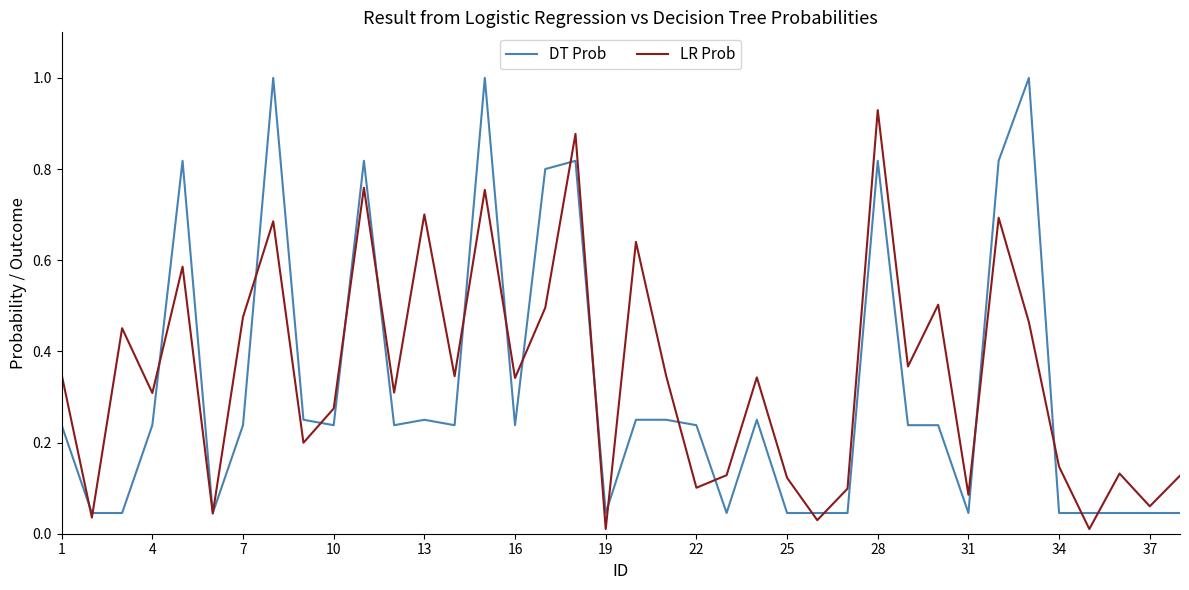

What is the greatest value displayed?

1.0